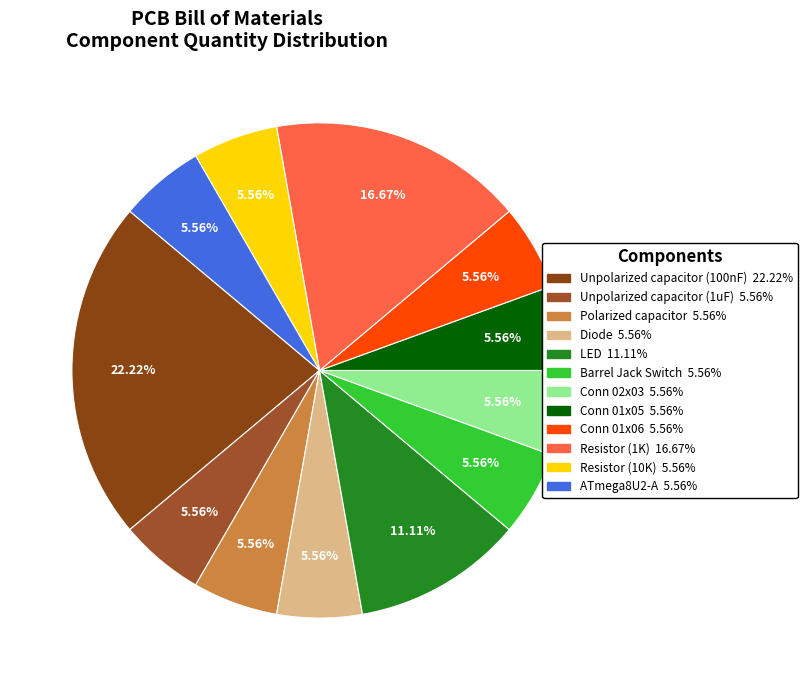

What percentage do LED and Conn 01x05 together represent?

16.7%